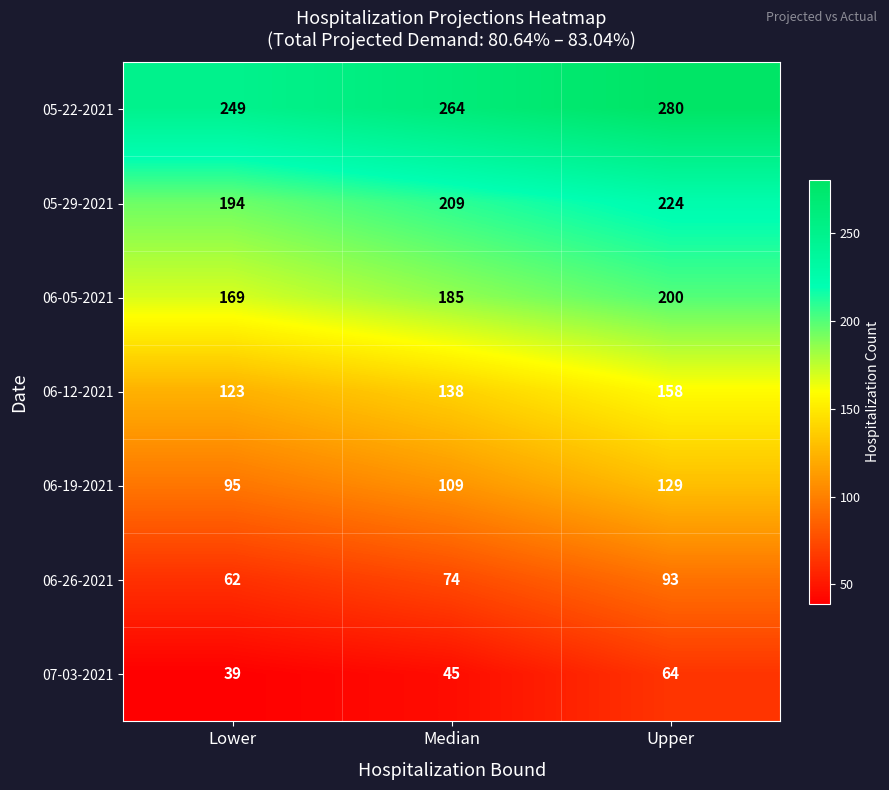

What is the difference between the highest and lowest values at Upper?

216